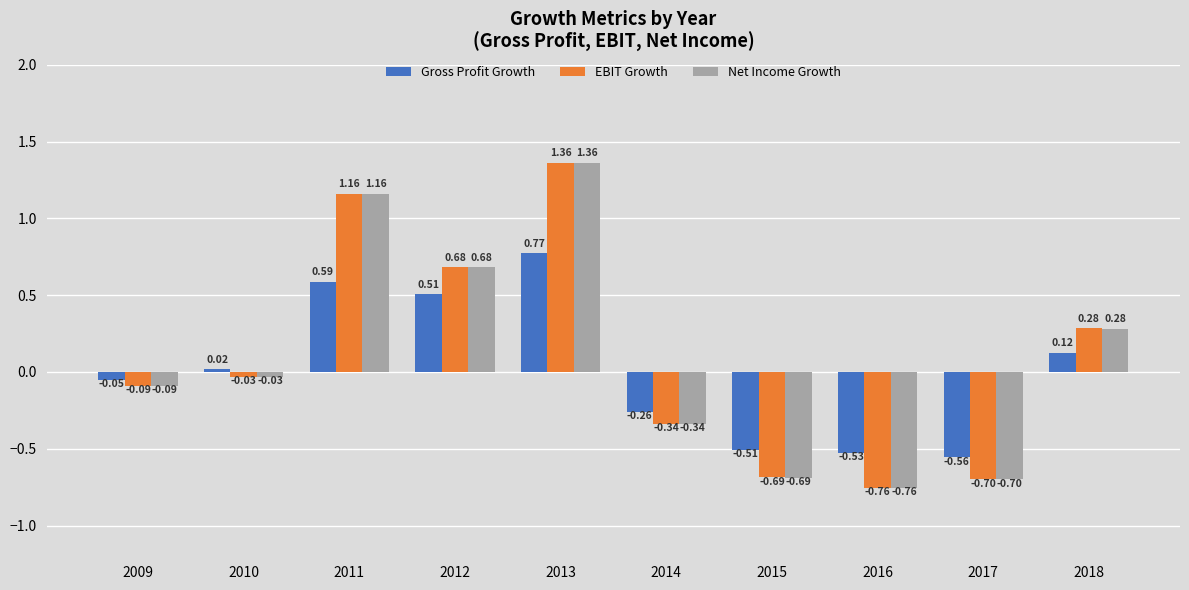

Is the value of Gross Profit Growth at 2013 greater than the value of Net Income Growth at 2016?

Yes